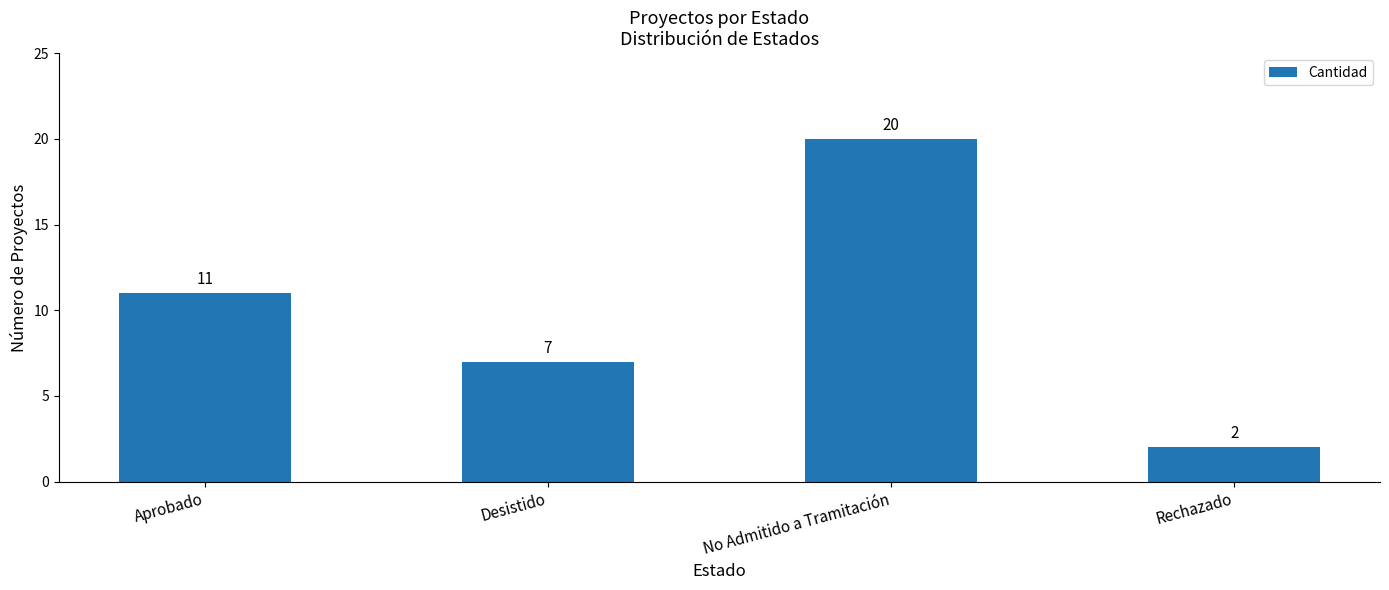

Are the bars horizontal?

No